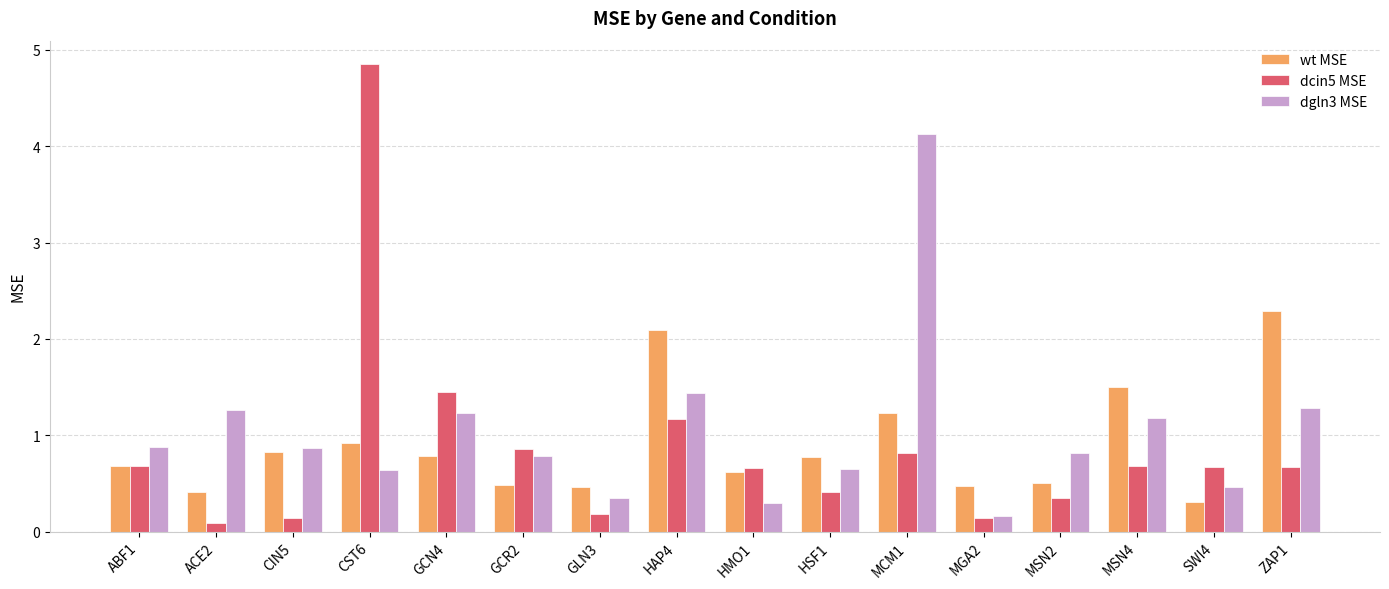

What is the difference between the highest and lowest values at CIN5?

0.7